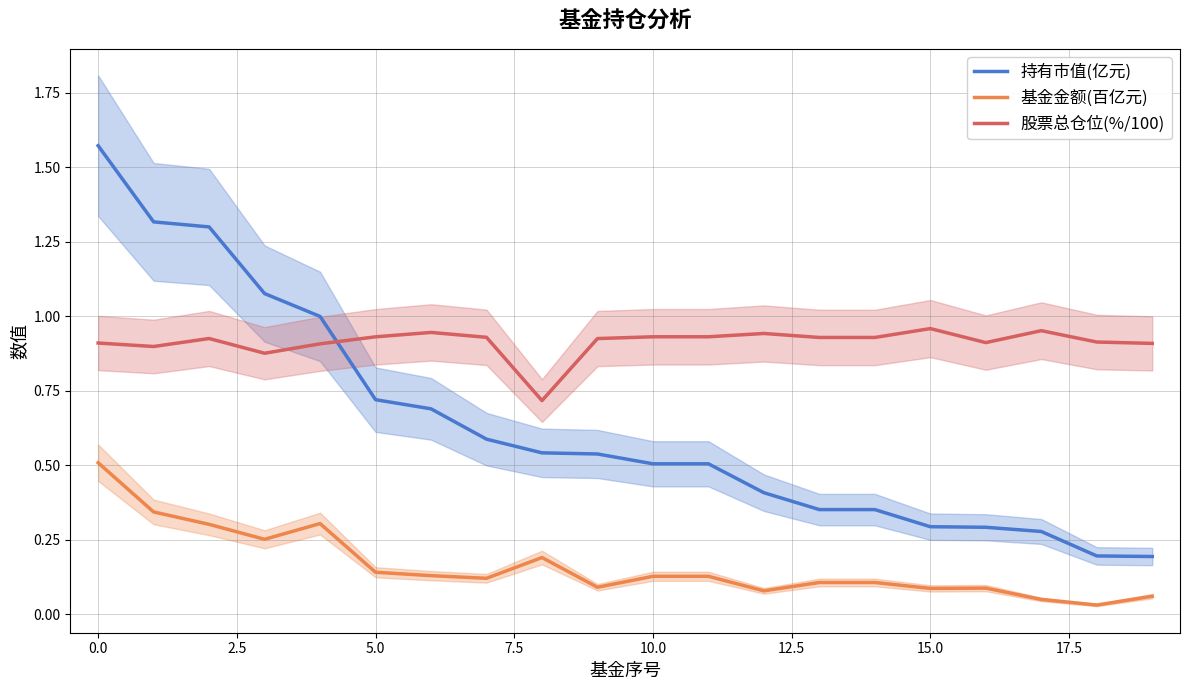

What is the minimum value for 股票总仓位(%/100)?

0.7